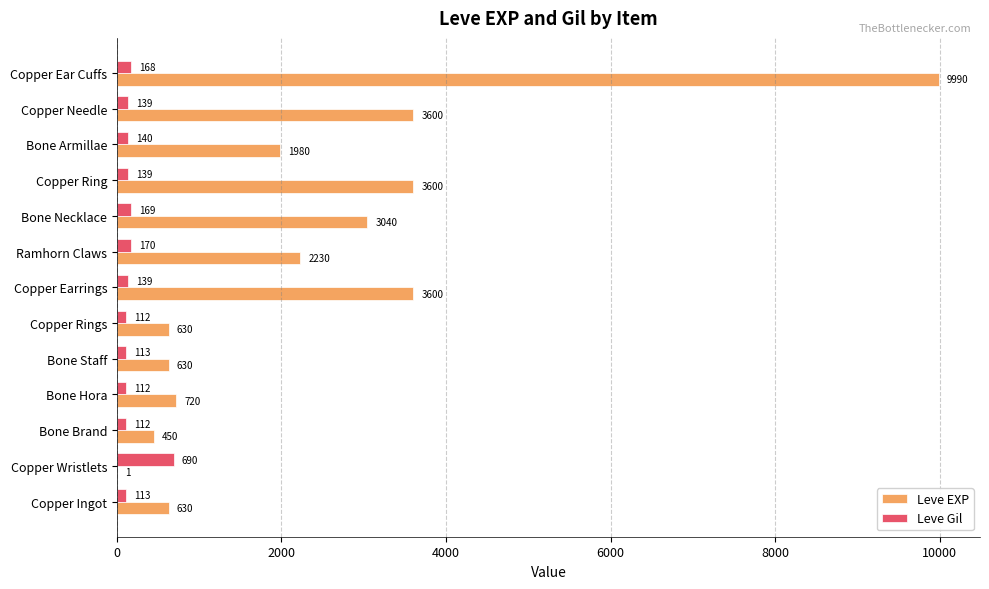

What is the total value across all series at Copper Rings?

742